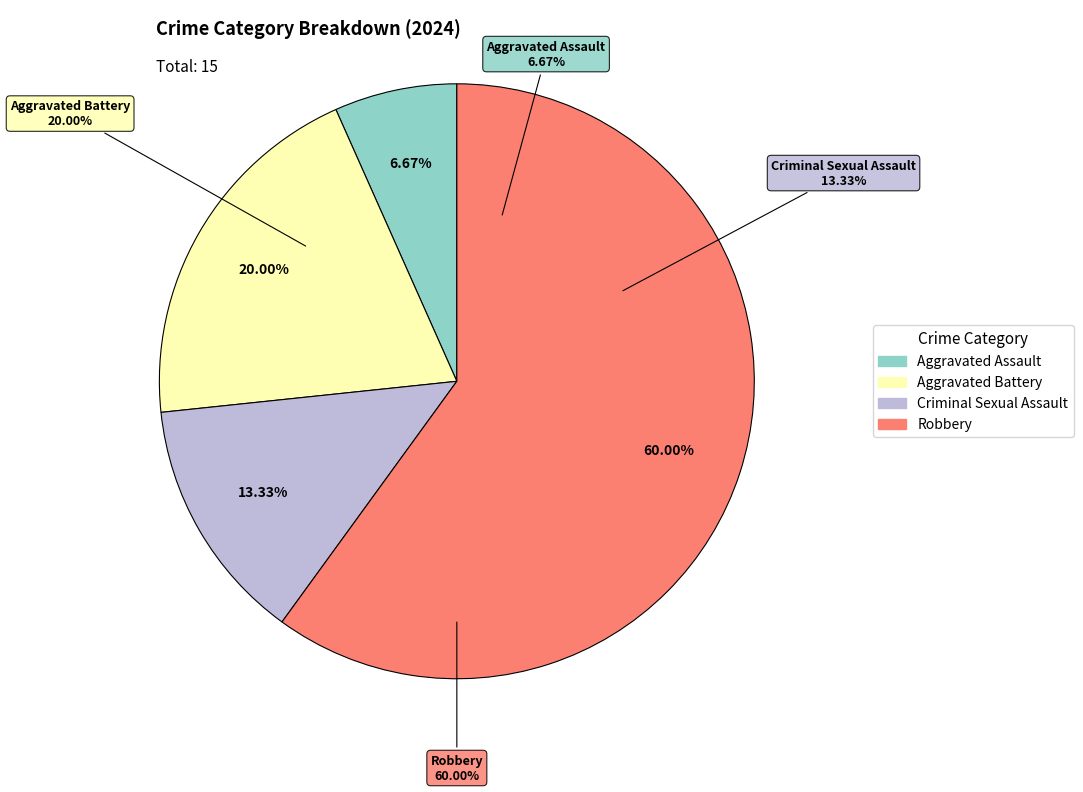

Between Criminal Sexual Assault and Aggravated Battery, which is larger?

Aggravated Battery